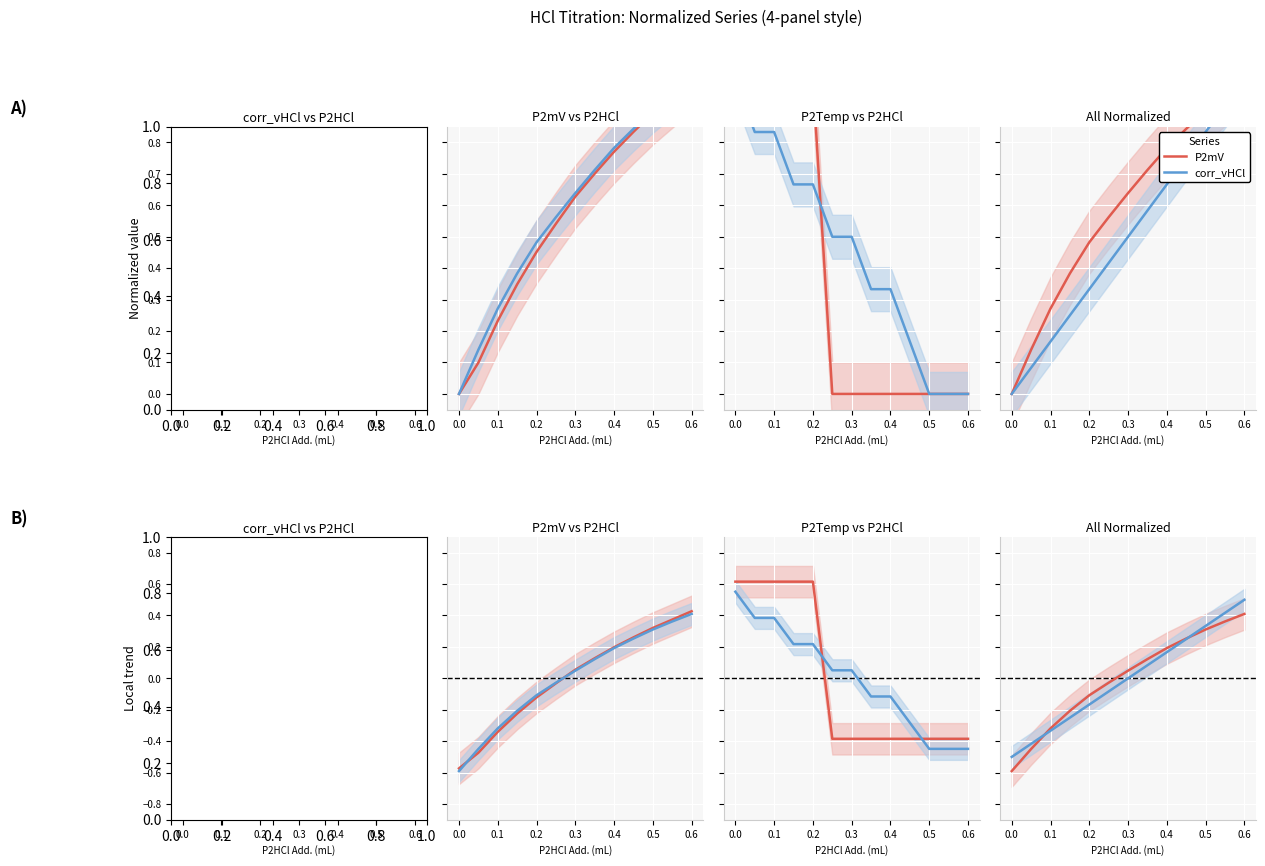

Is it true that corr_vHCl equals 0.1 at 11?

False